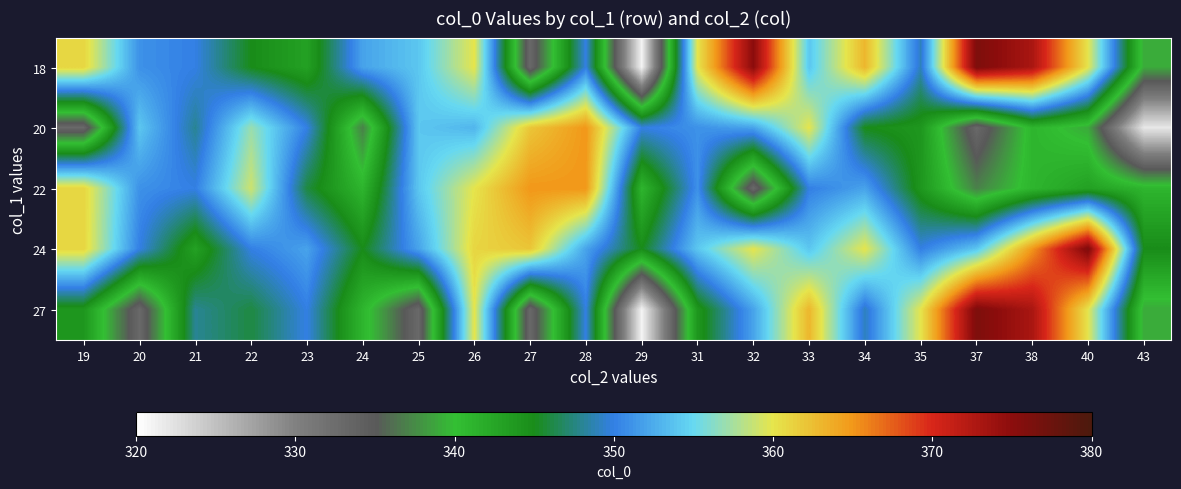

Which has a higher value, 38 or 40?

38